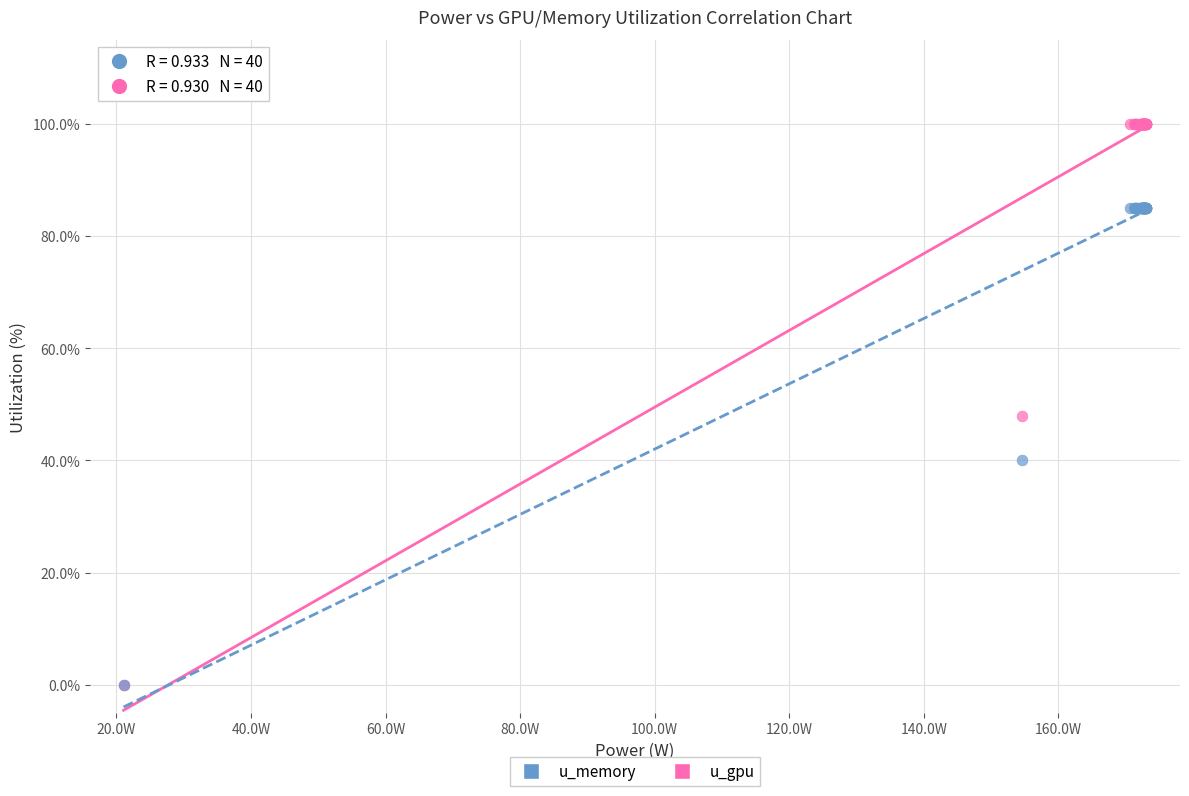

Across all series, what Y value is closest to 50?

48